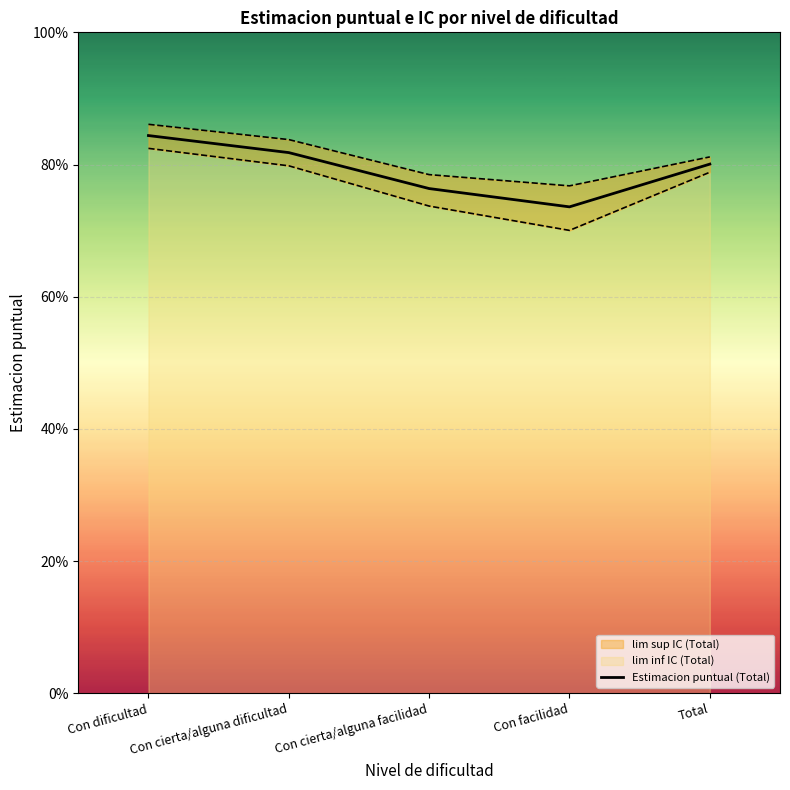

True or false: the data has more than 0 interior local peaks.

False